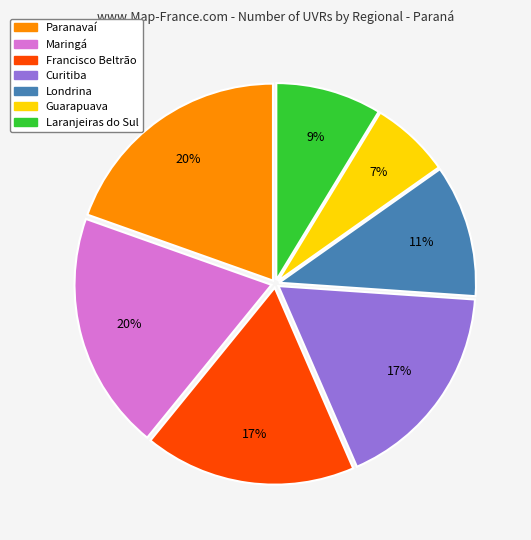

Is there a majority slice in this chart?

No